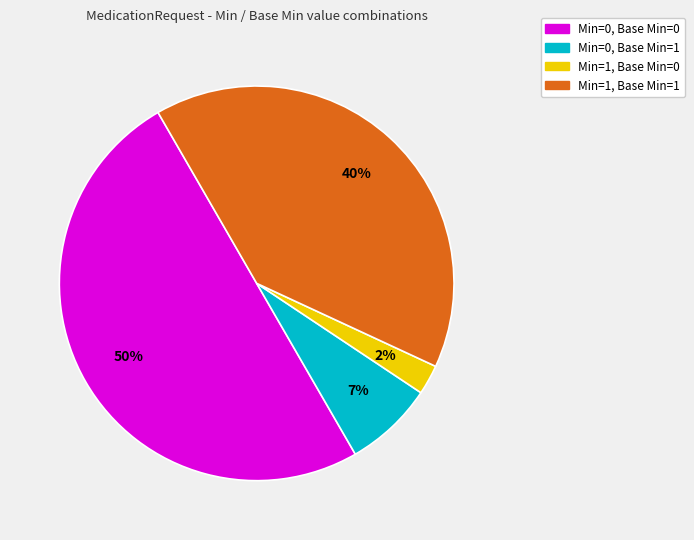

To the nearest percent, what is the average slice percentage?

25%